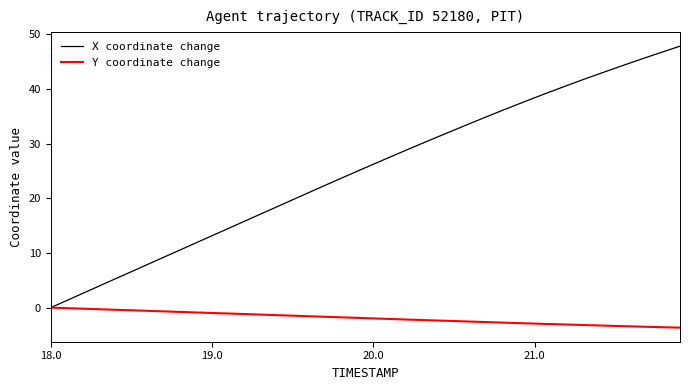

Rank the series by their average value, from highest to lowest.

X coordinate change, Y coordinate change